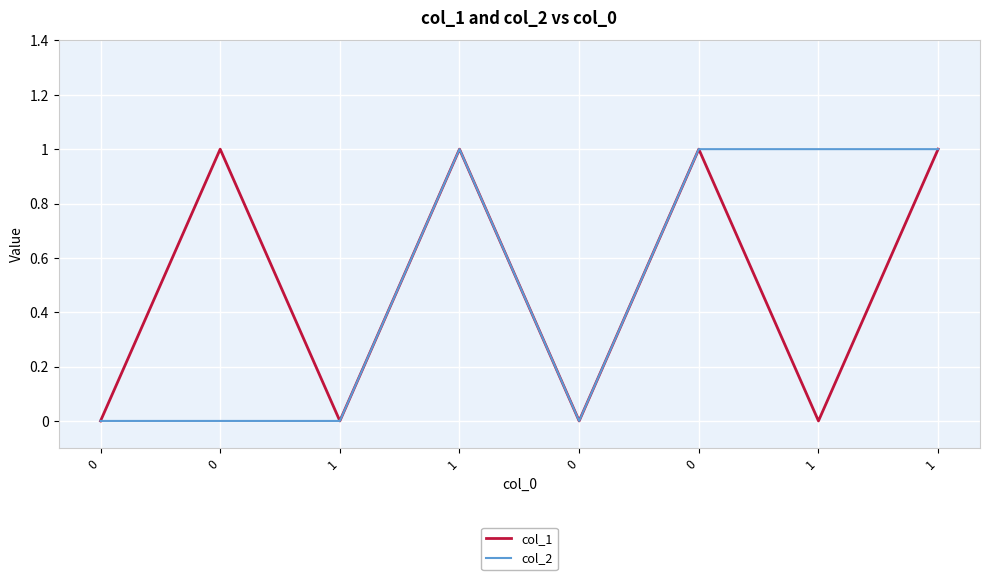

What are all the series names shown in the legend?

col_1, col_2